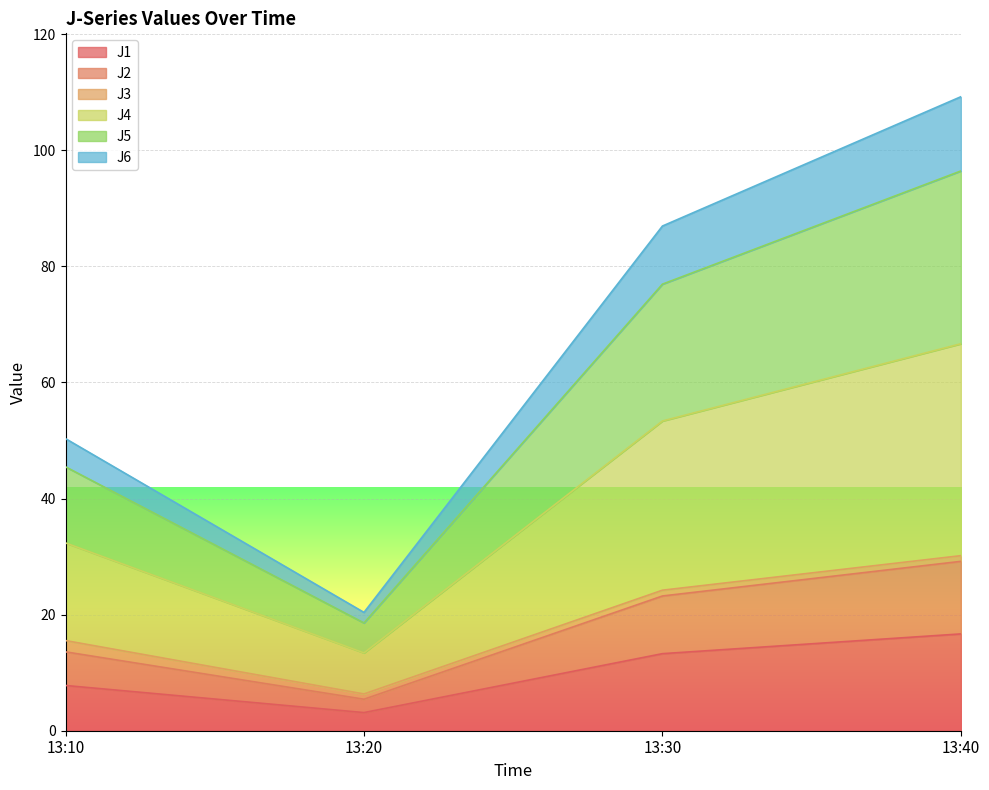

List the labels in order of J6 value, smallest first.

13:20, 13:10, 13:30, 13:40